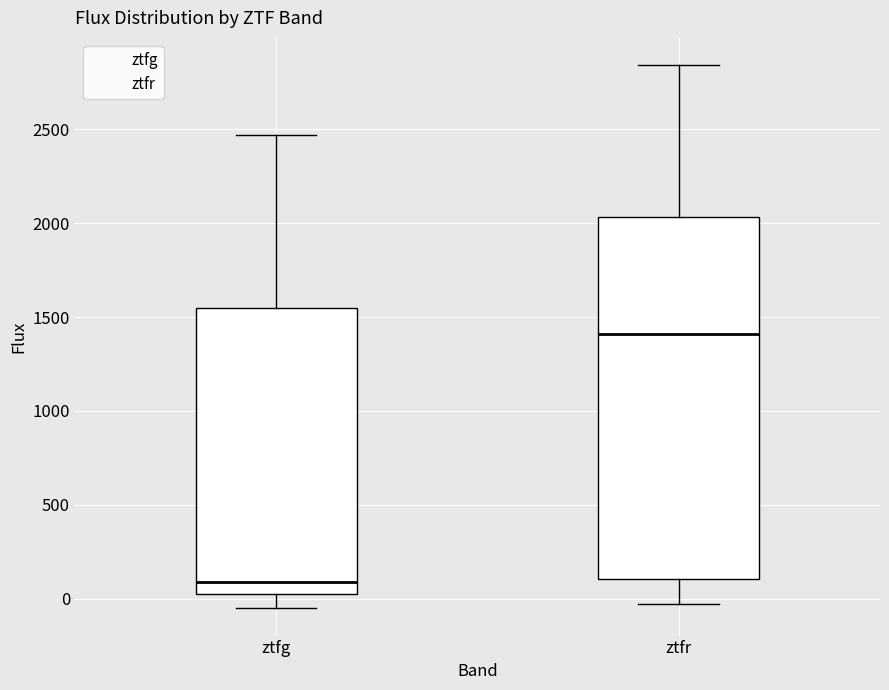

Reading left to right, read every box against the y-axis: the position of its median line, the range the box covers, and the ends of its whiskers. The values are not printed on the chart, so give them approximately, as read against the axis.

ztfg: median 100, box 50 to 1550, whiskers -50 to 2450
ztfr: median 1400, box 100 to 2050, whiskers -50 to 2850